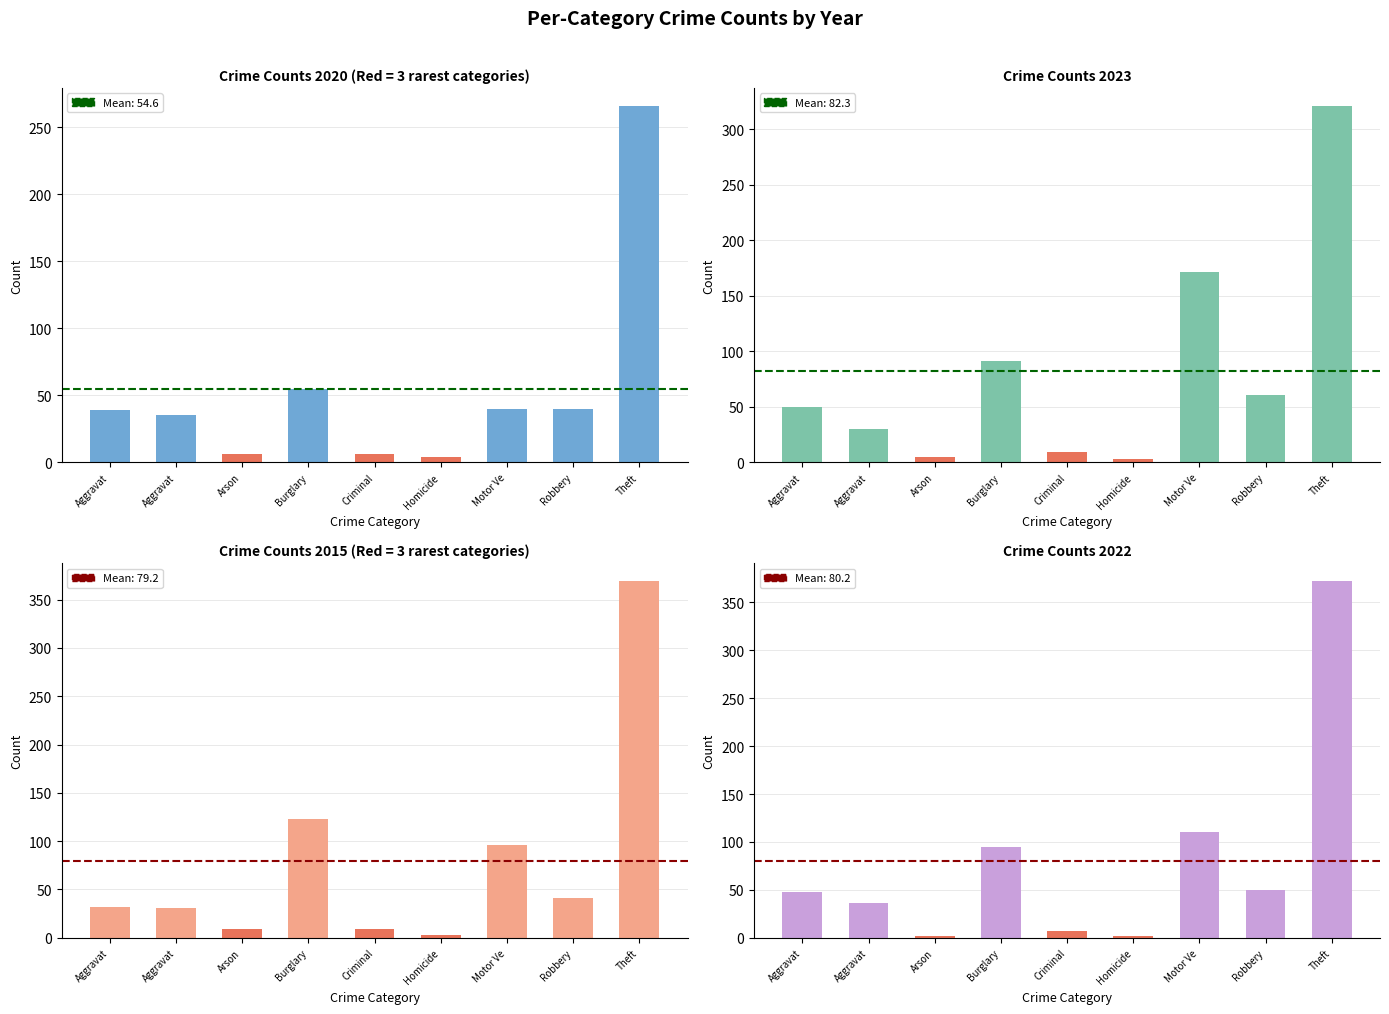

At which label does 2015 first exceed 32?

Burglary